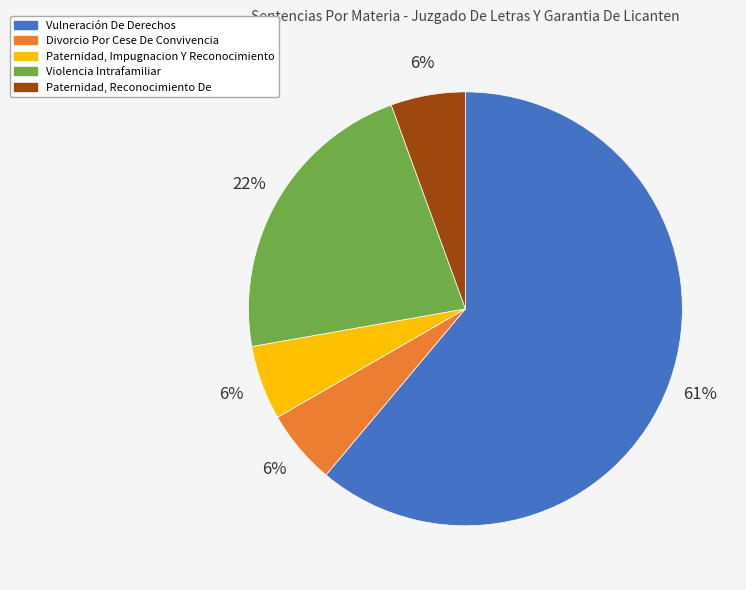

What is the ratio of the value at Paternidad, Impugnacion Y Reconocimiento to the value at Paternidad, Reconocimiento De?

1.0